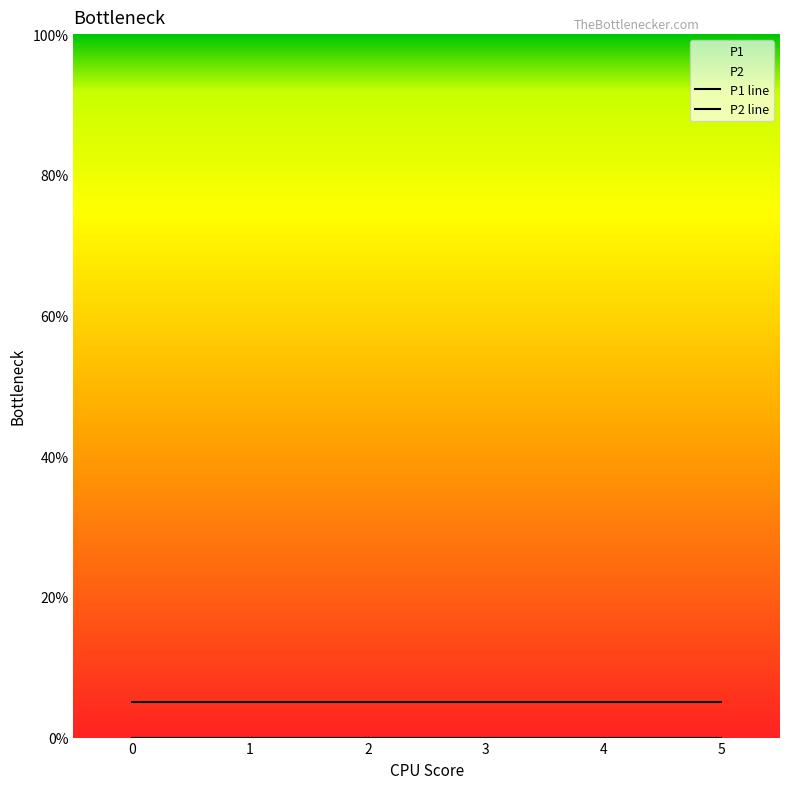

What is the value of the P1 line point at the 6th from the left?

5